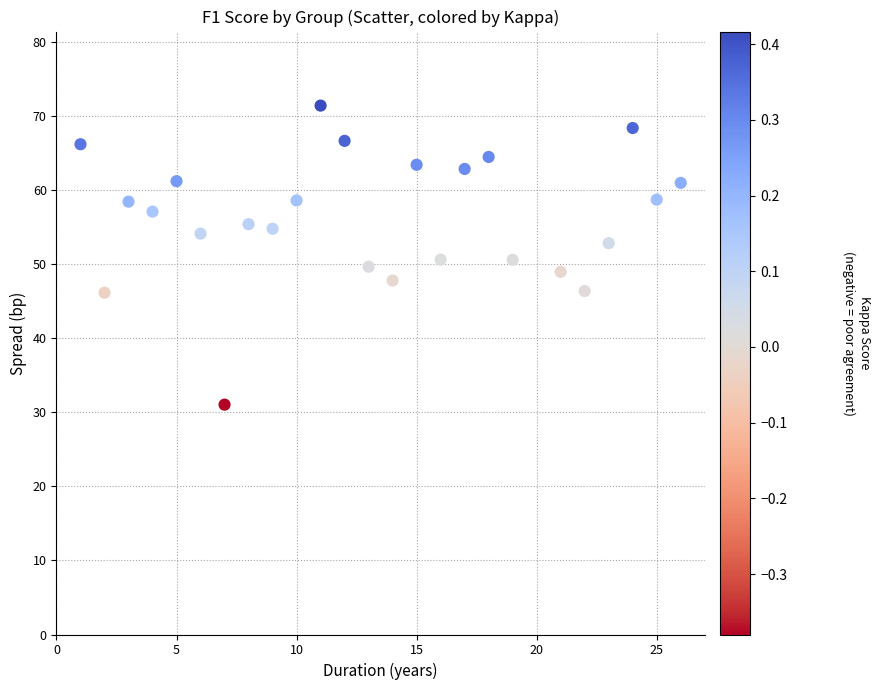

What is the range of Y values (max minus min)?

40.4